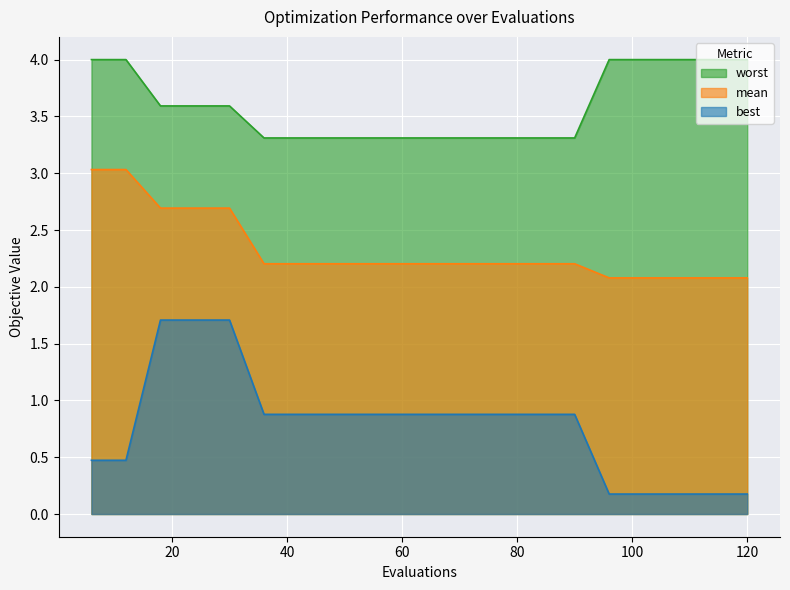

True or false: worst and best intersect in this chart.

False